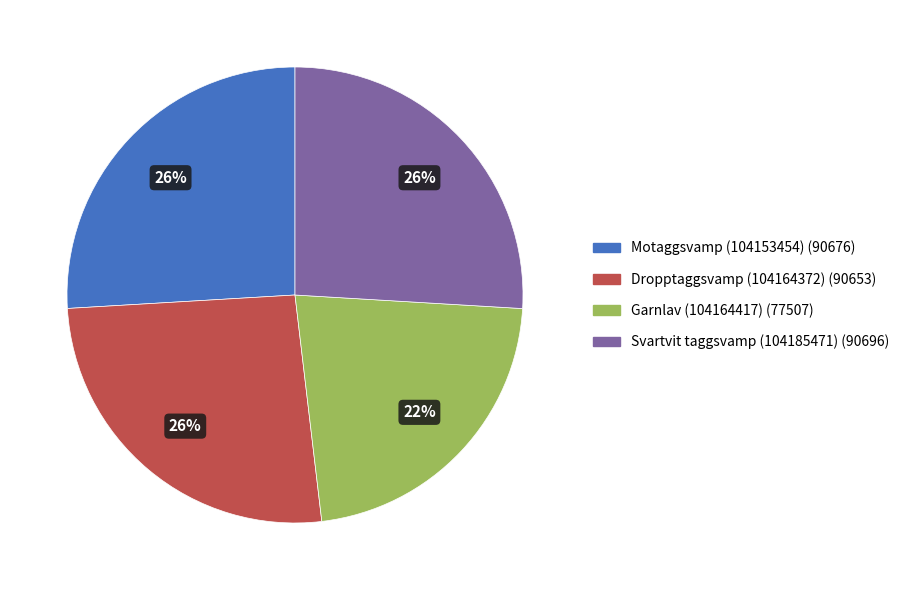

Is the sum of Svartvit taggsvamp (104185471) and Garnlav (104164417) greater than half?

No